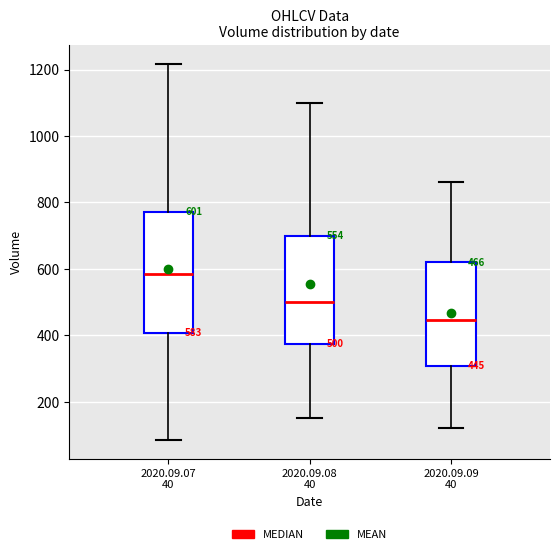

Which box is the tallest, from its lower edge to its upper edge?

2020.09.07 40